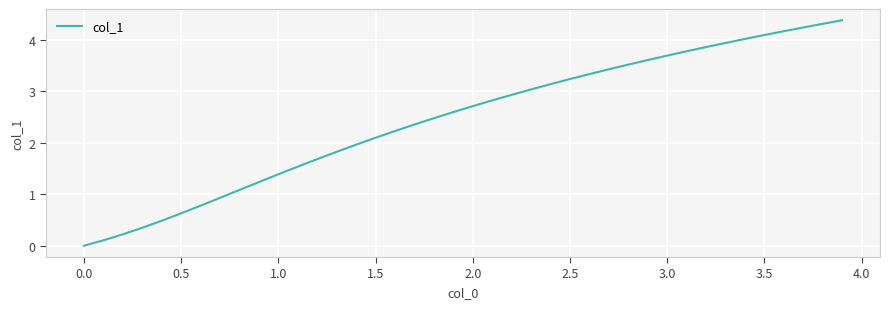

What is the difference between the maximum and minimum values?

4.4